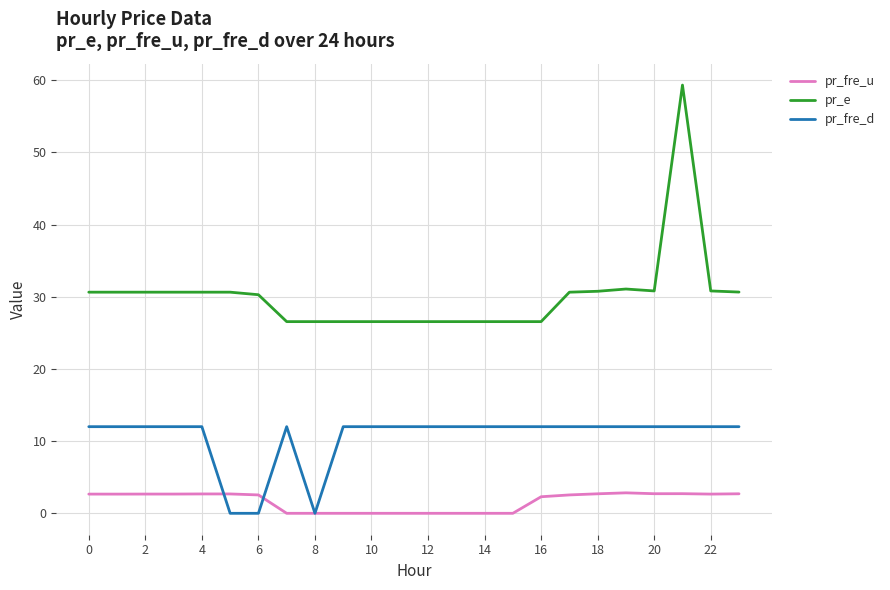

List the series in order of their peak value, lowest first.

pr_fre_u, pr_fre_d, pr_e